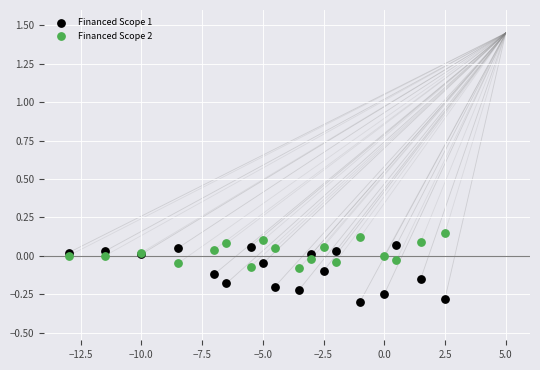

Which series has the widest spread of Y values?

Financed Scope 1